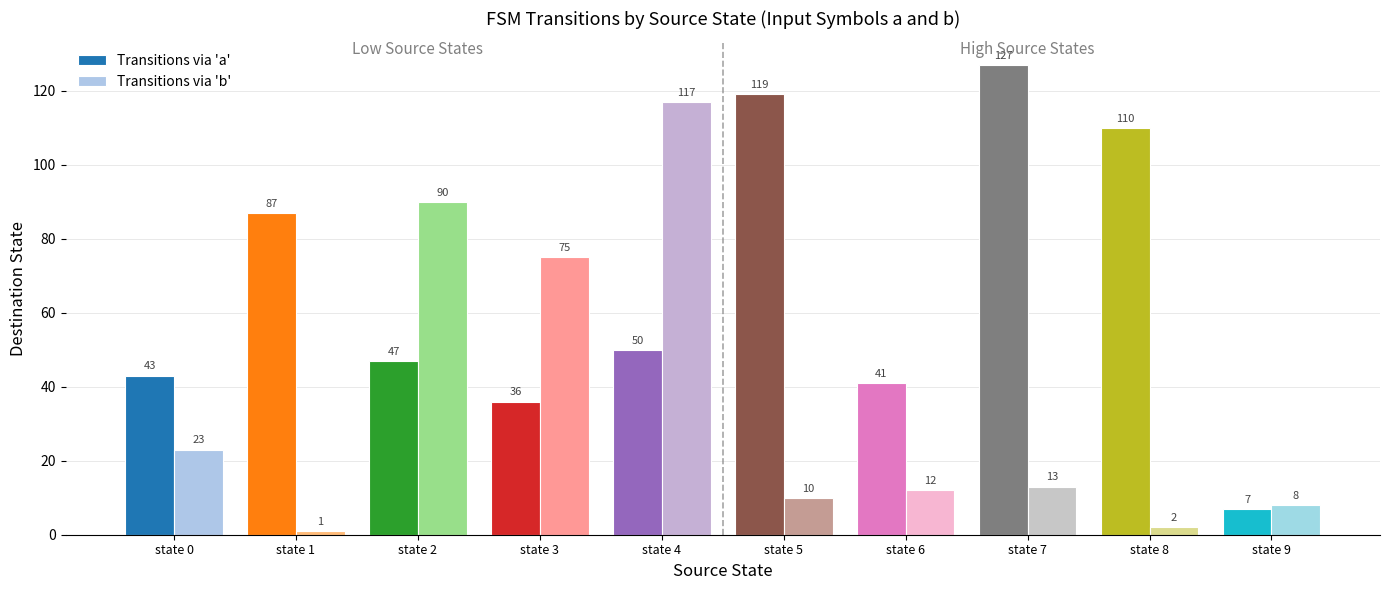

What is the maximum value shown in the chart?

127